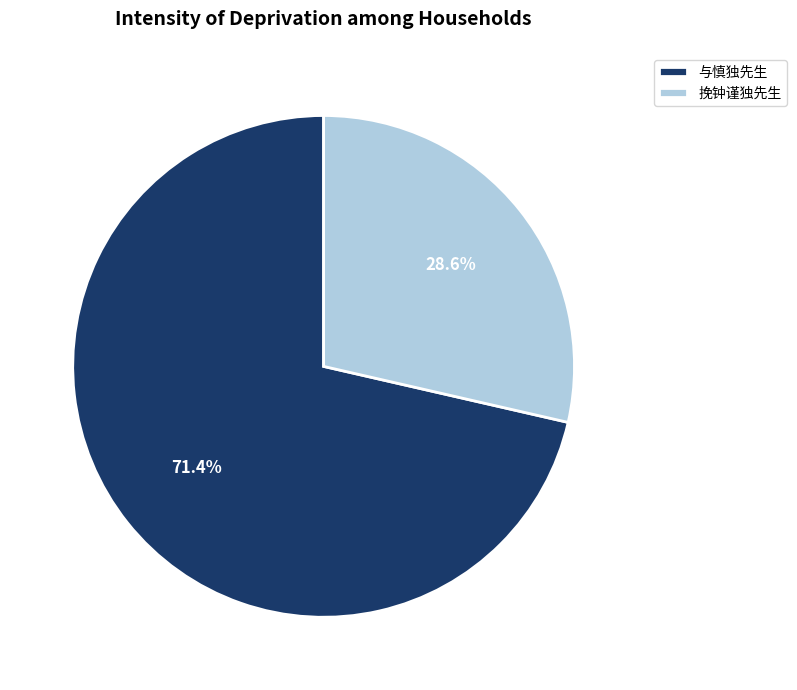

True or false: 挽钟谨独先生 accounts for 29% of the total.

True